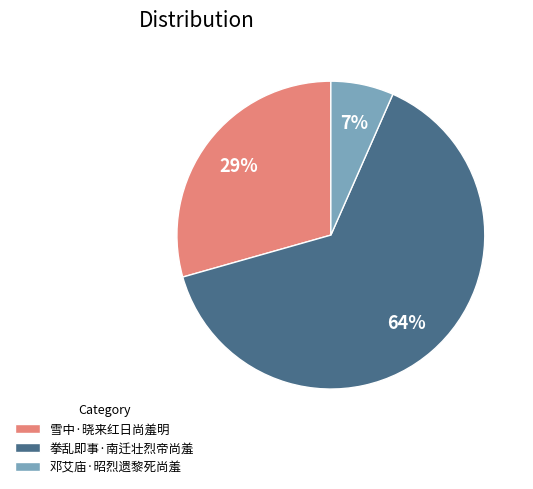

What is the ratio of the value at 雪中·晓来红日尚羞明 to the value at 拳乱即事·南迁壮烈帝尚羞?

0.5